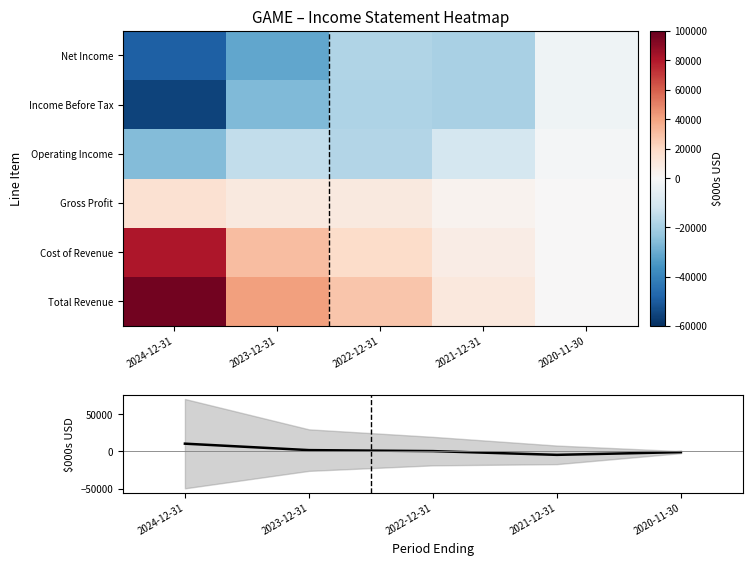

The Operating Income series shows -19035.8 at 2021-12-31. True or false?

False